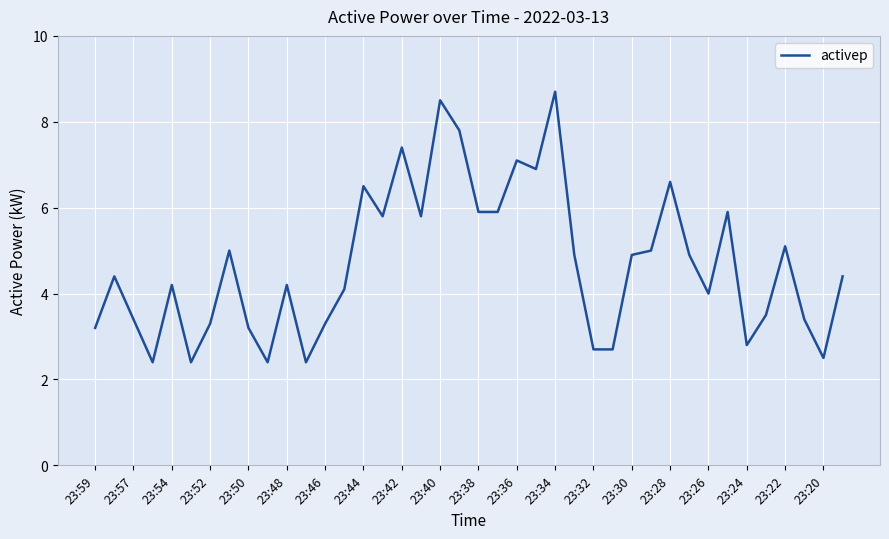

What is the smallest value displayed?

2.4